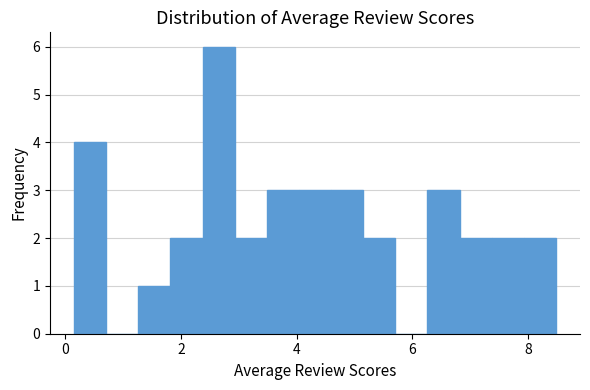

Read against the x-axis, roughly where is the centre of the tallest bar?

2.6